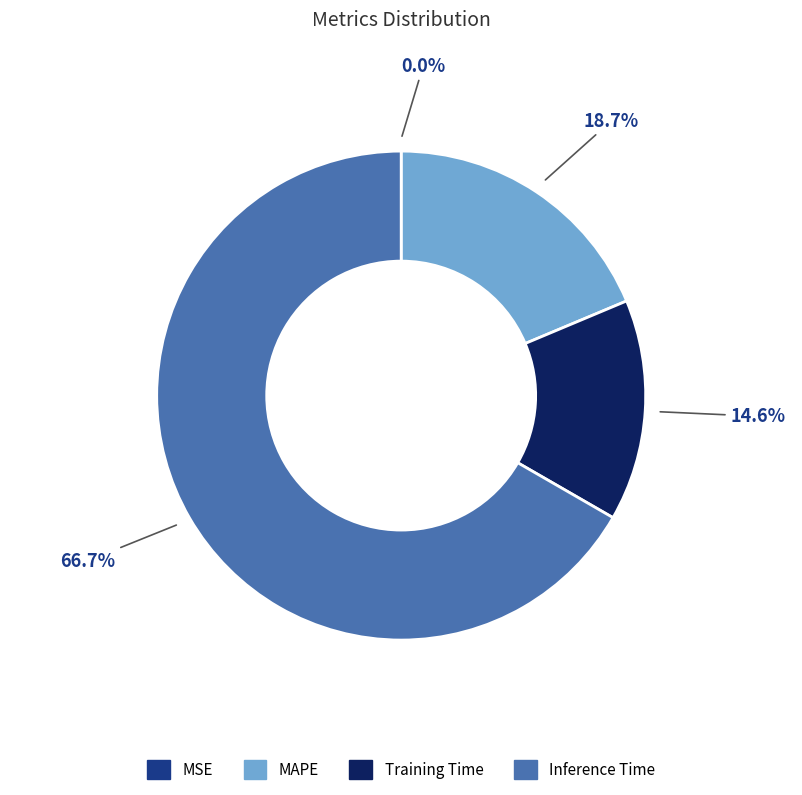

Is there any slice that represents more than half of the pie?

Yes